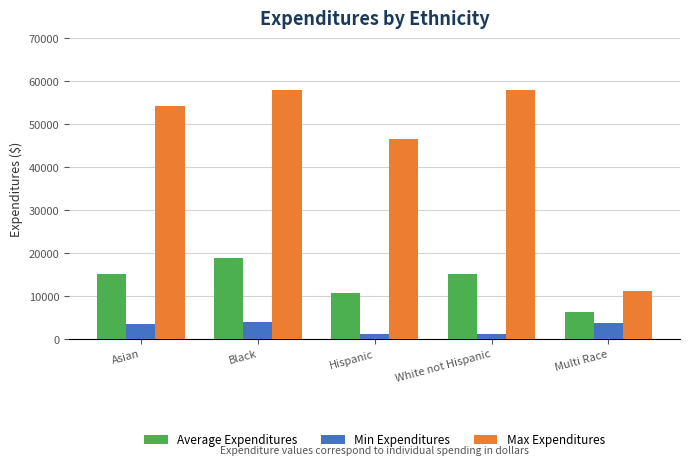

How many data points in Average Expenditures are less than 15092?

2